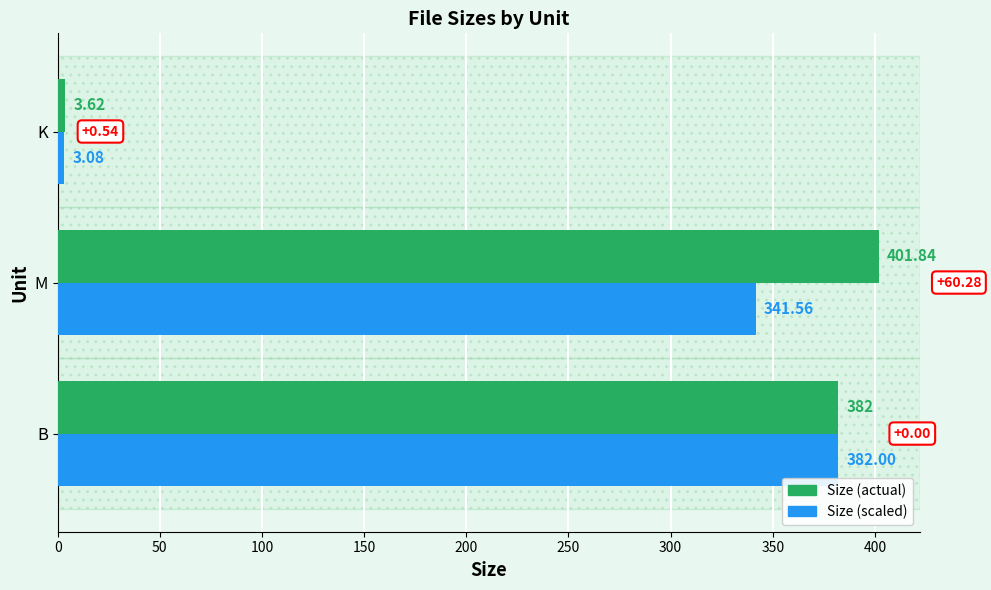

What is the difference between the maximum and minimum values in the Size (actual) series?

398.2